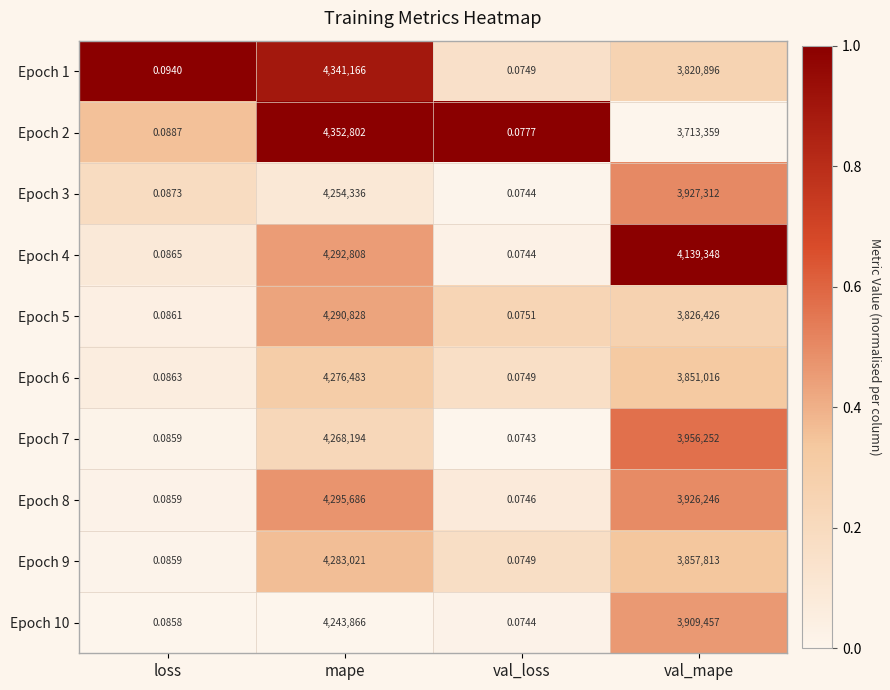

List the labels in order of Epoch 4 value, smallest first.

val_loss, loss, val_mape, mape